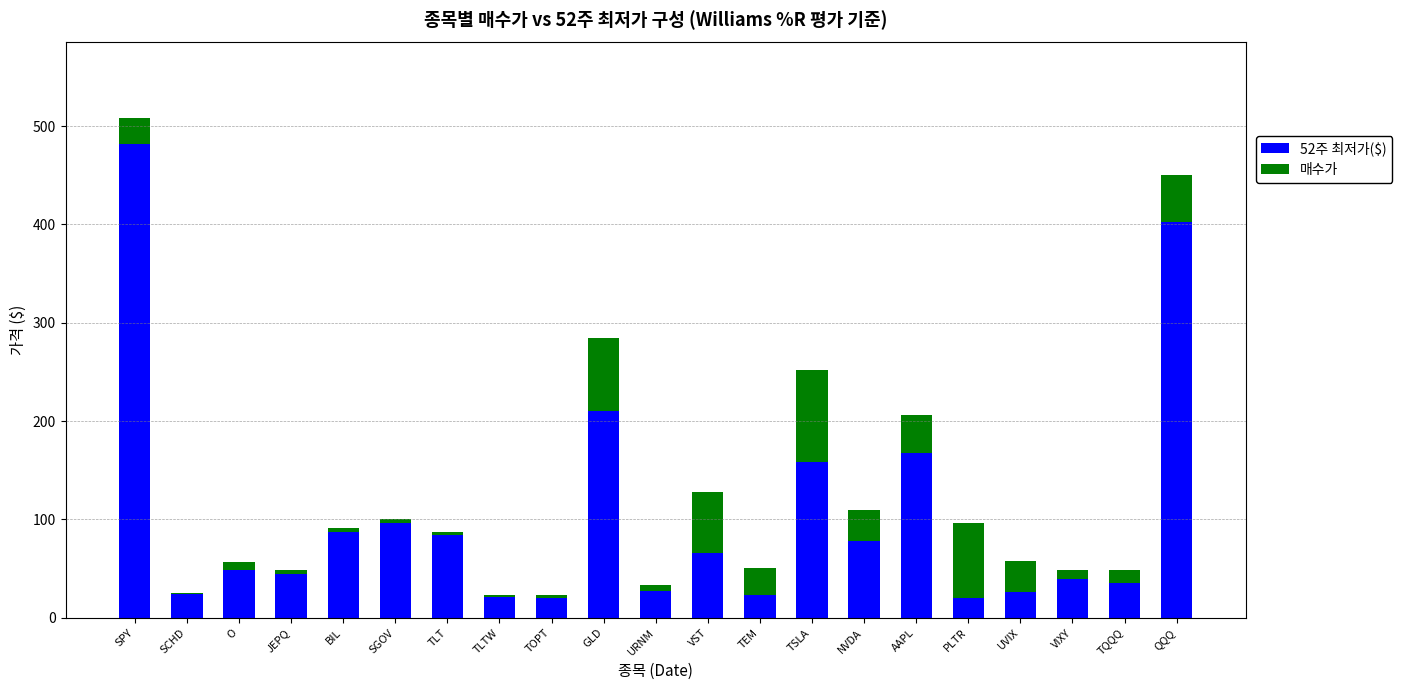

What is the maximum value for 52주 최저가($)?

481.8